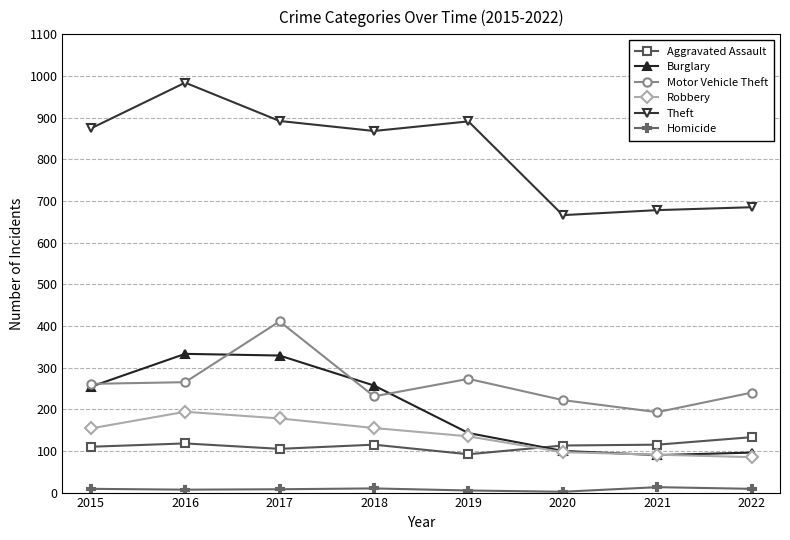

Is it true that Robbery equals 154 at 2015?

True